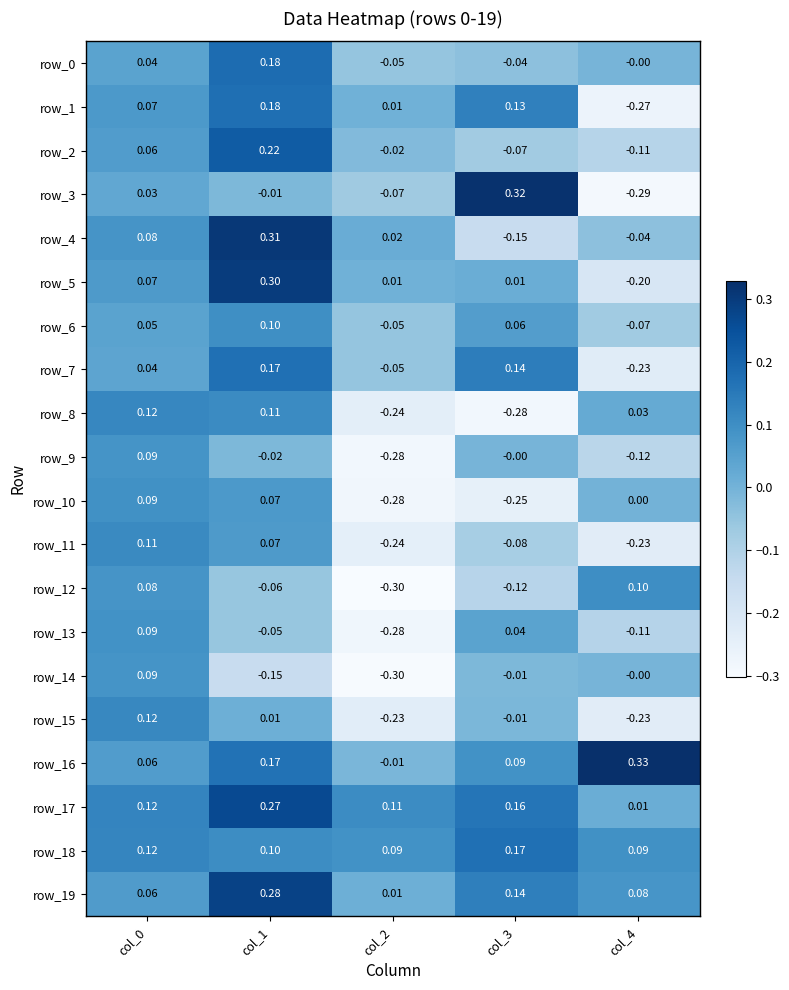

What is the smallest value displayed?

-0.3